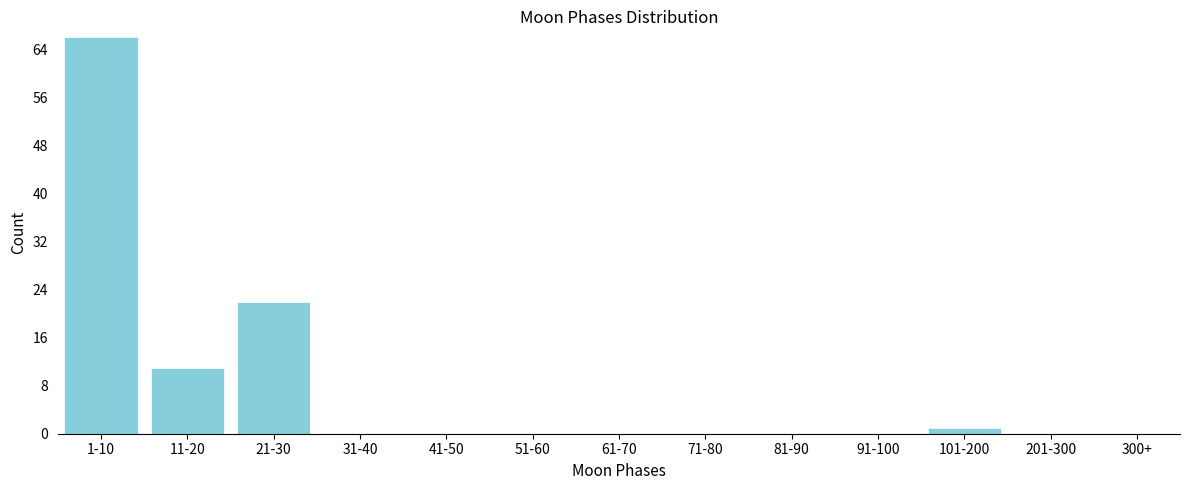

Reading left to right, extract all data points from this chart.

1-10=66	11-20=11	21-30=22	31-40=0	41-50=0	51-60=0	61-70=0	71-80=0	81-90=0	91-100=0	101-200=1